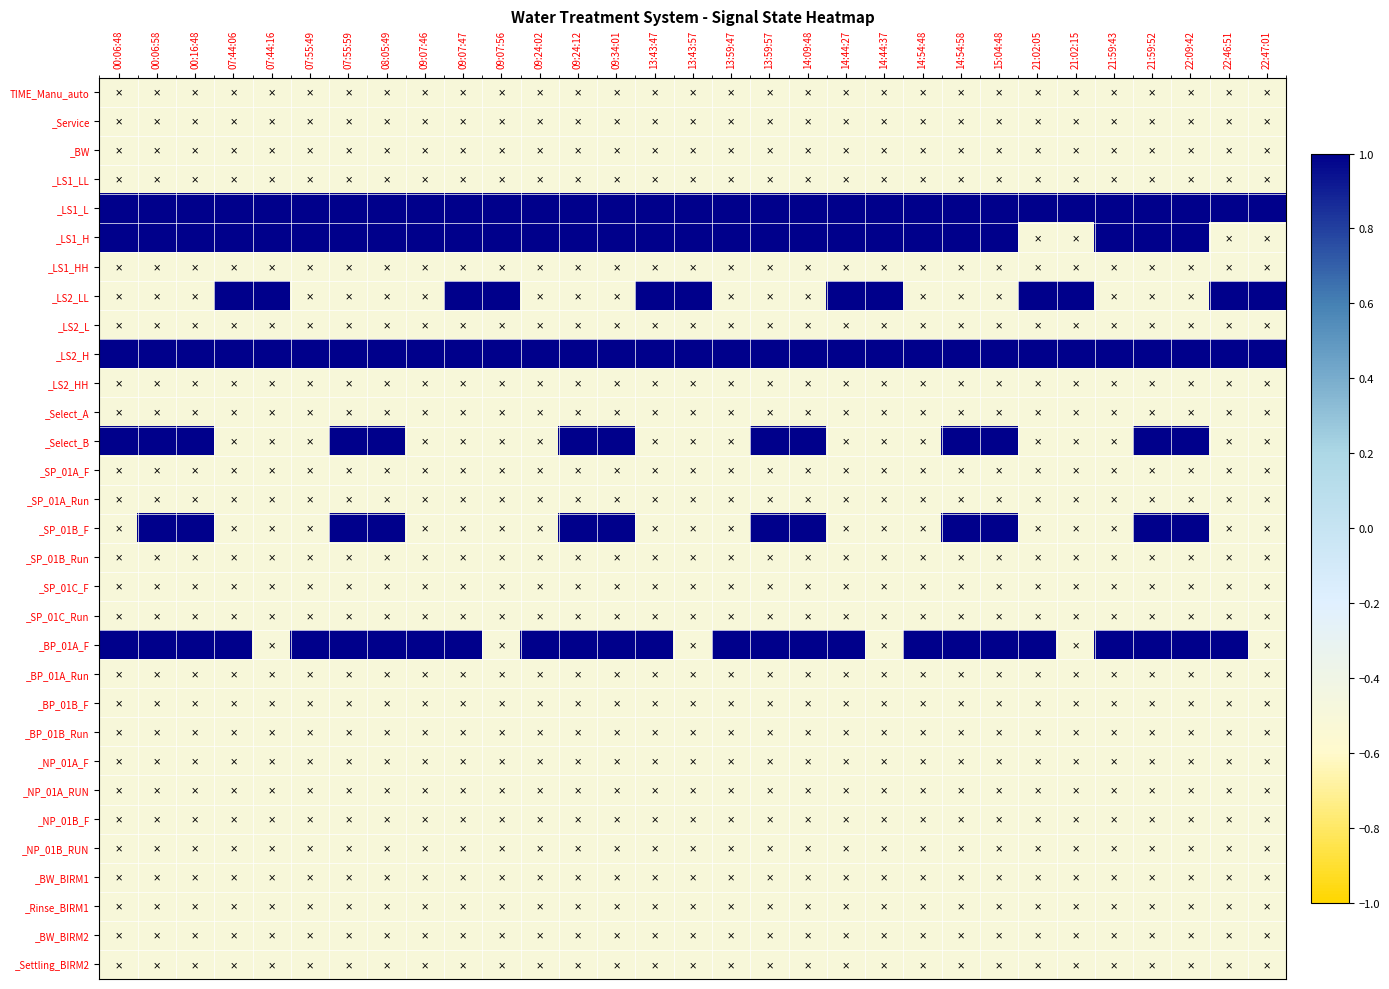

How many data points does each series have?

31